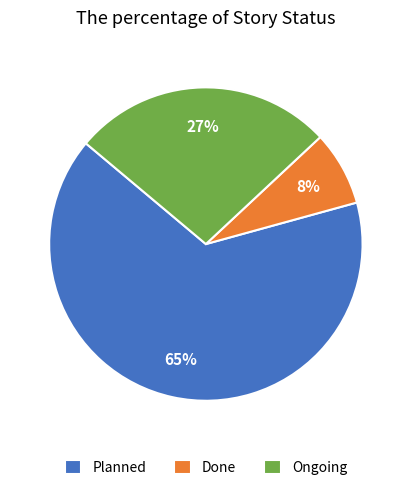

To the nearest percent, what is the combined percentage of Ongoing and Done?

35%